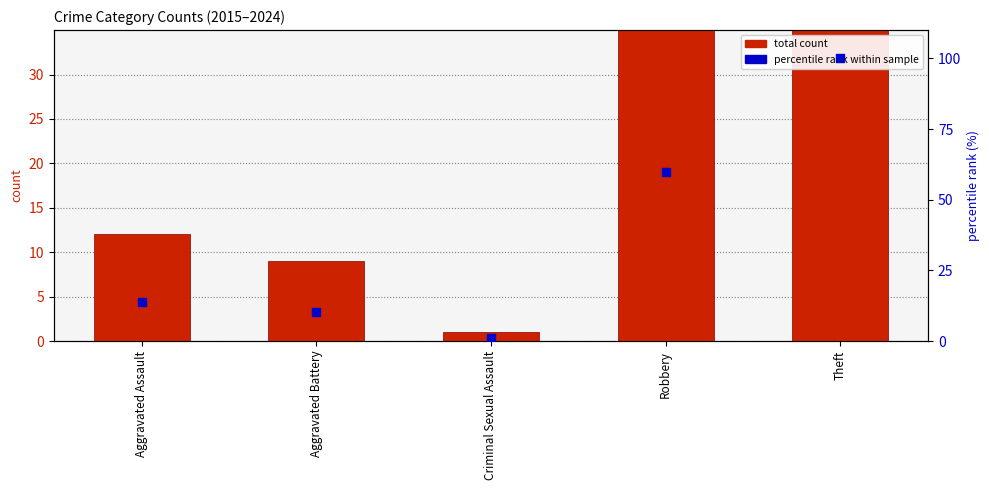

What is the total value across all series at Theft?

187.0